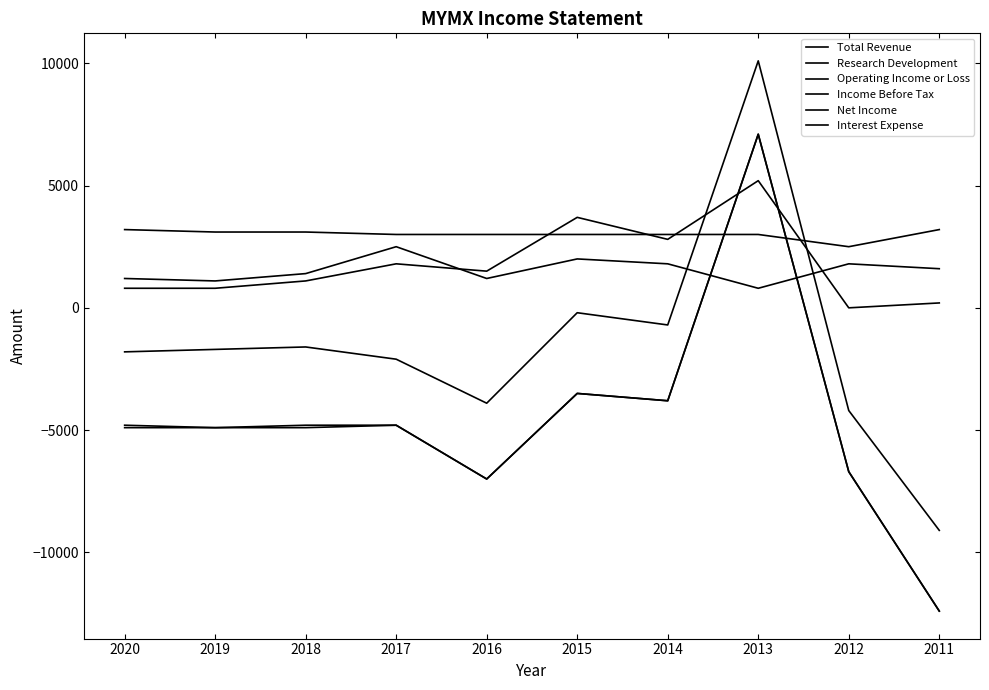

Which label corresponds to the smallest value in the chart?

2011